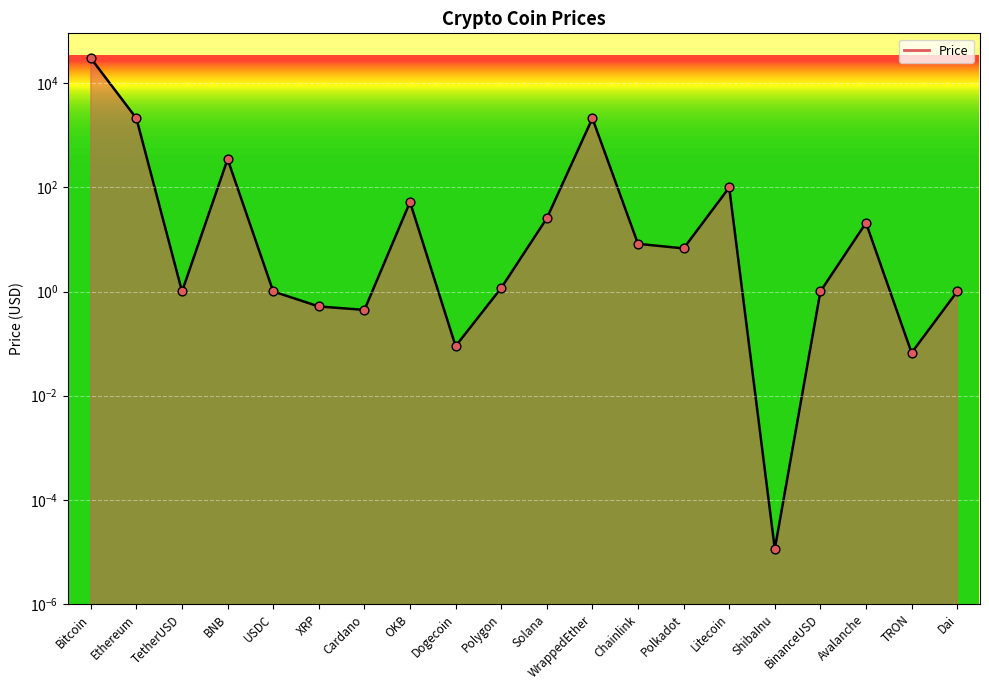

What is the change in value from WrappedEther to Avalanche?

-2092.4